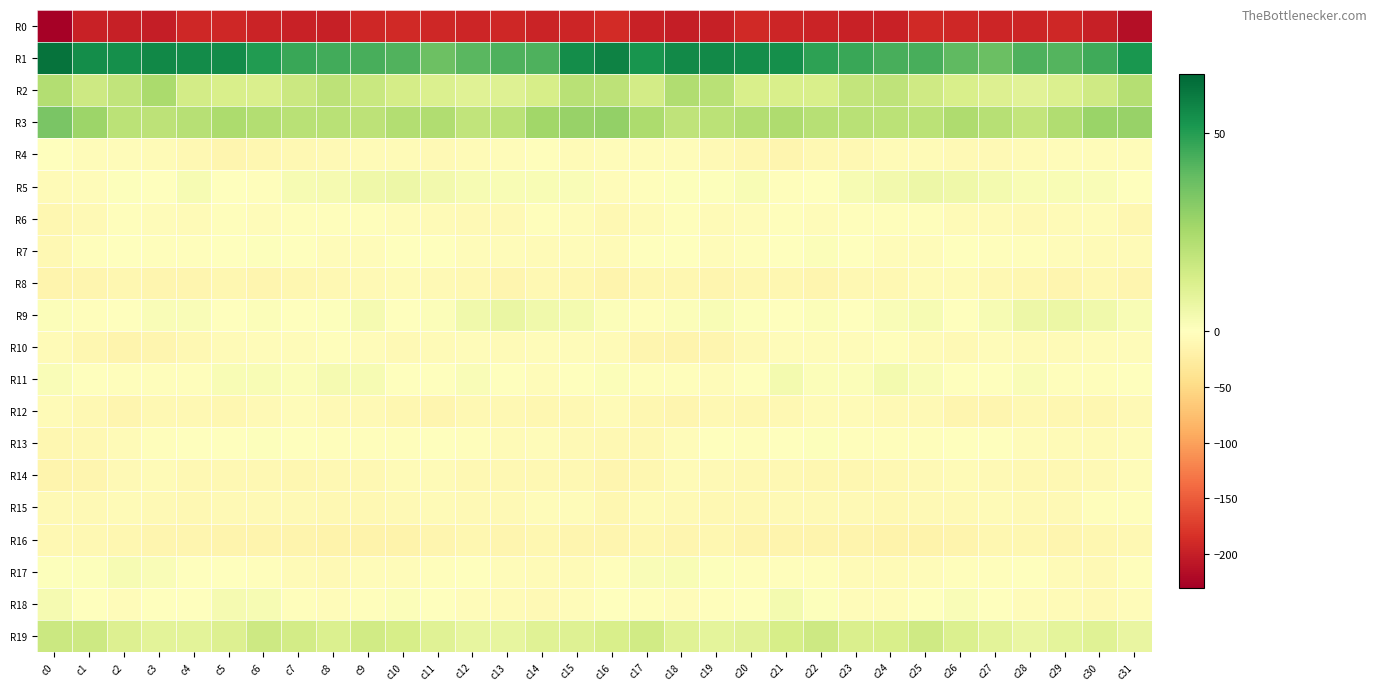

What is the difference between the highest and lowest values at c9?

235.9